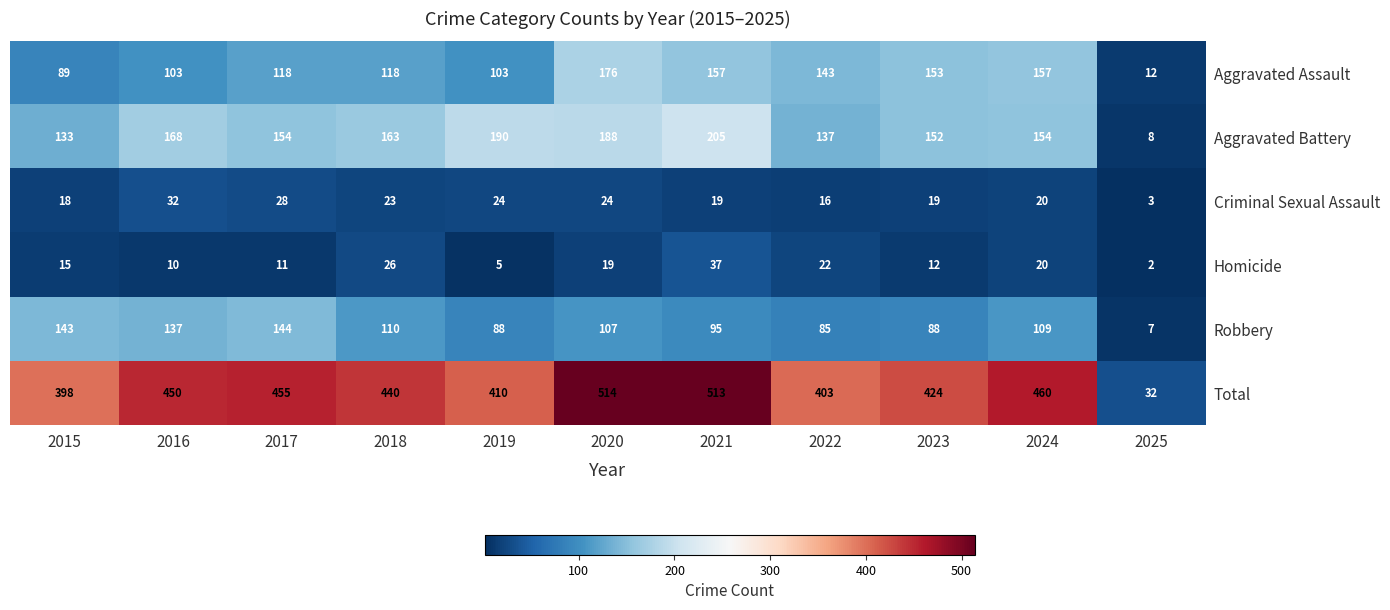

What is the difference between the second highest and minimum values in the Aggravated Assault series?

145